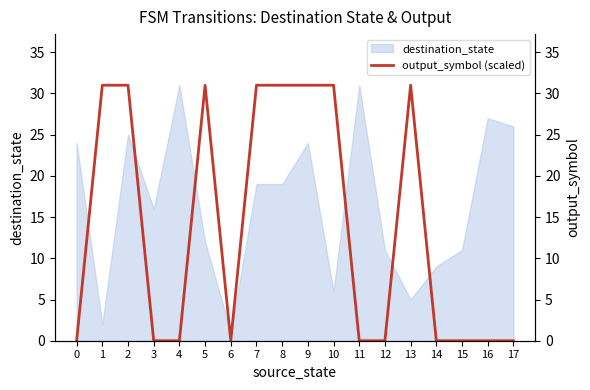

What is the maximum value for destination_state?

31